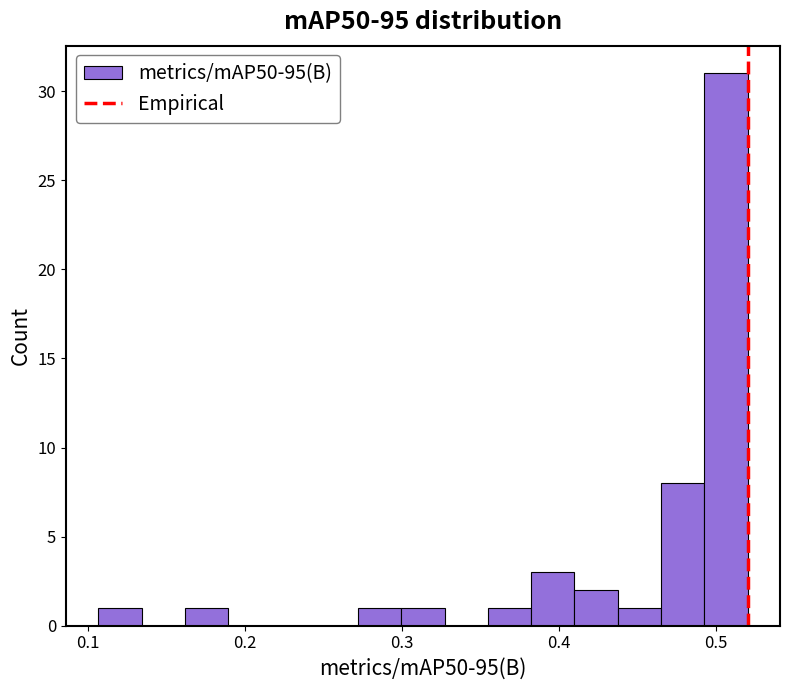

Read against the x-axis, roughly where is the centre of the tallest bar?

0.51